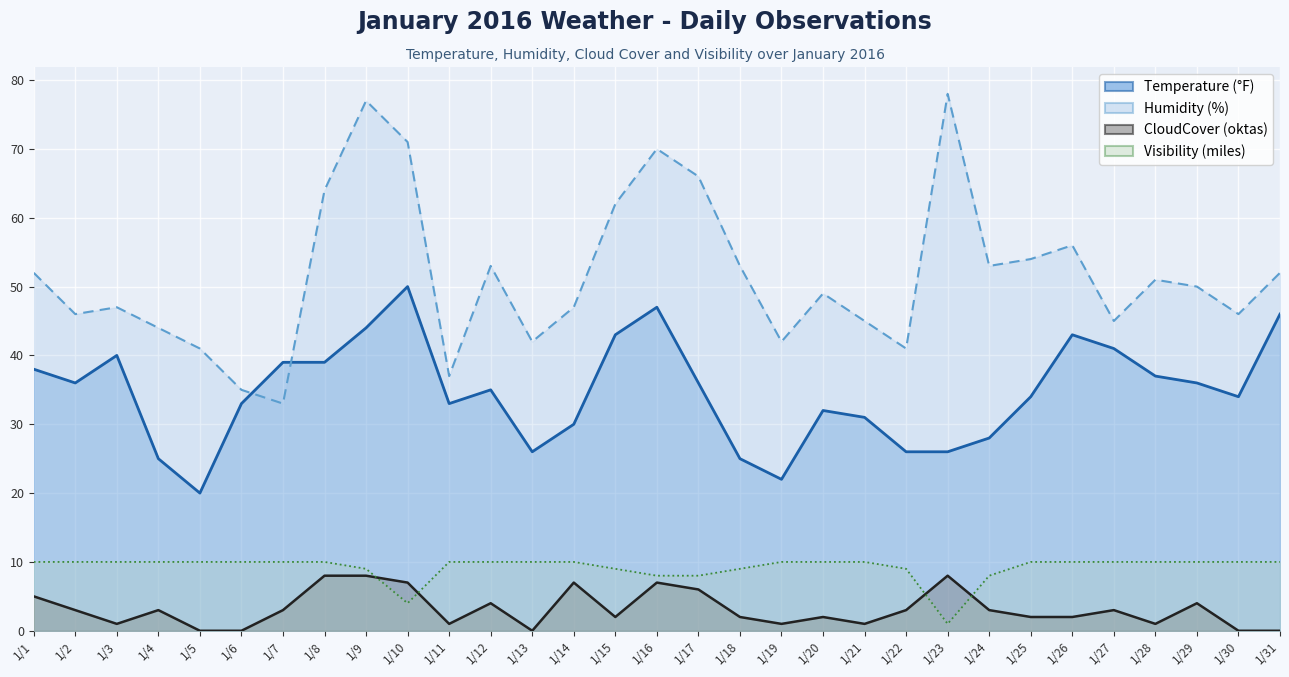

At which category is the sum across all series the highest?

1/9